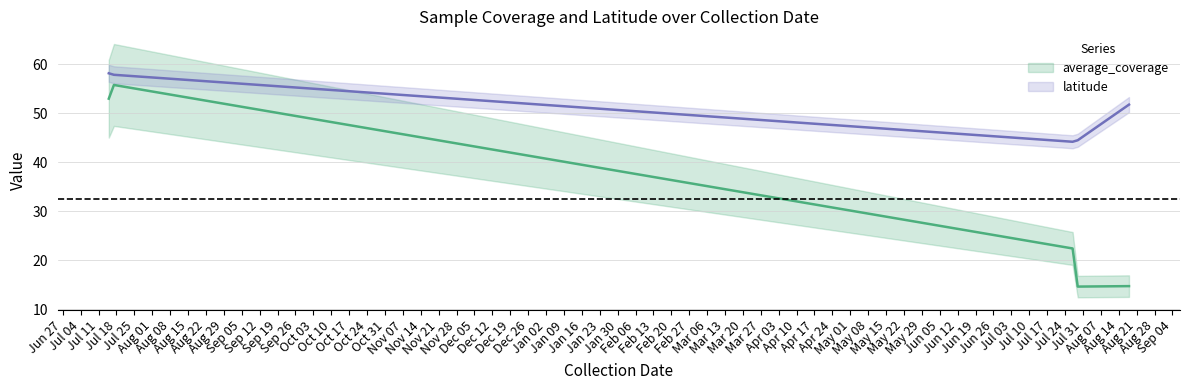

Which series has the largest range (max minus min)?

average_coverage